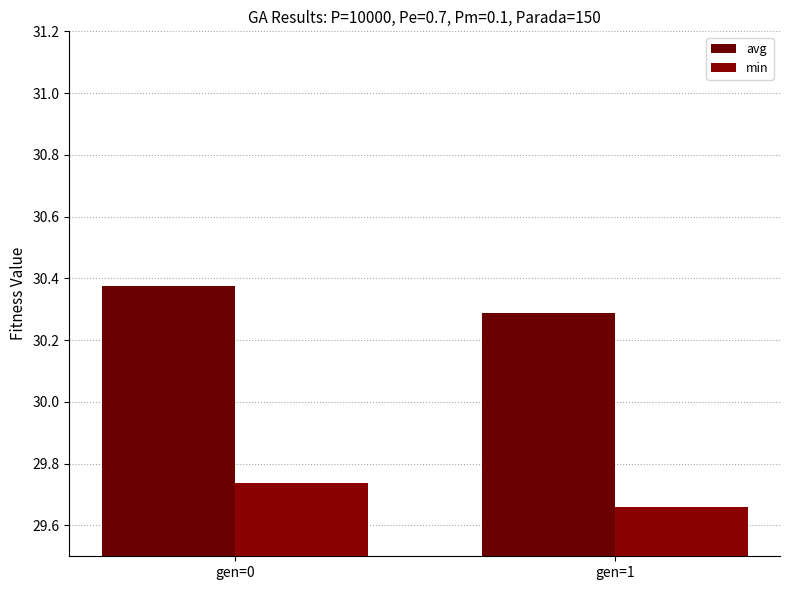

Which series has the largest range (max minus min)?

avg